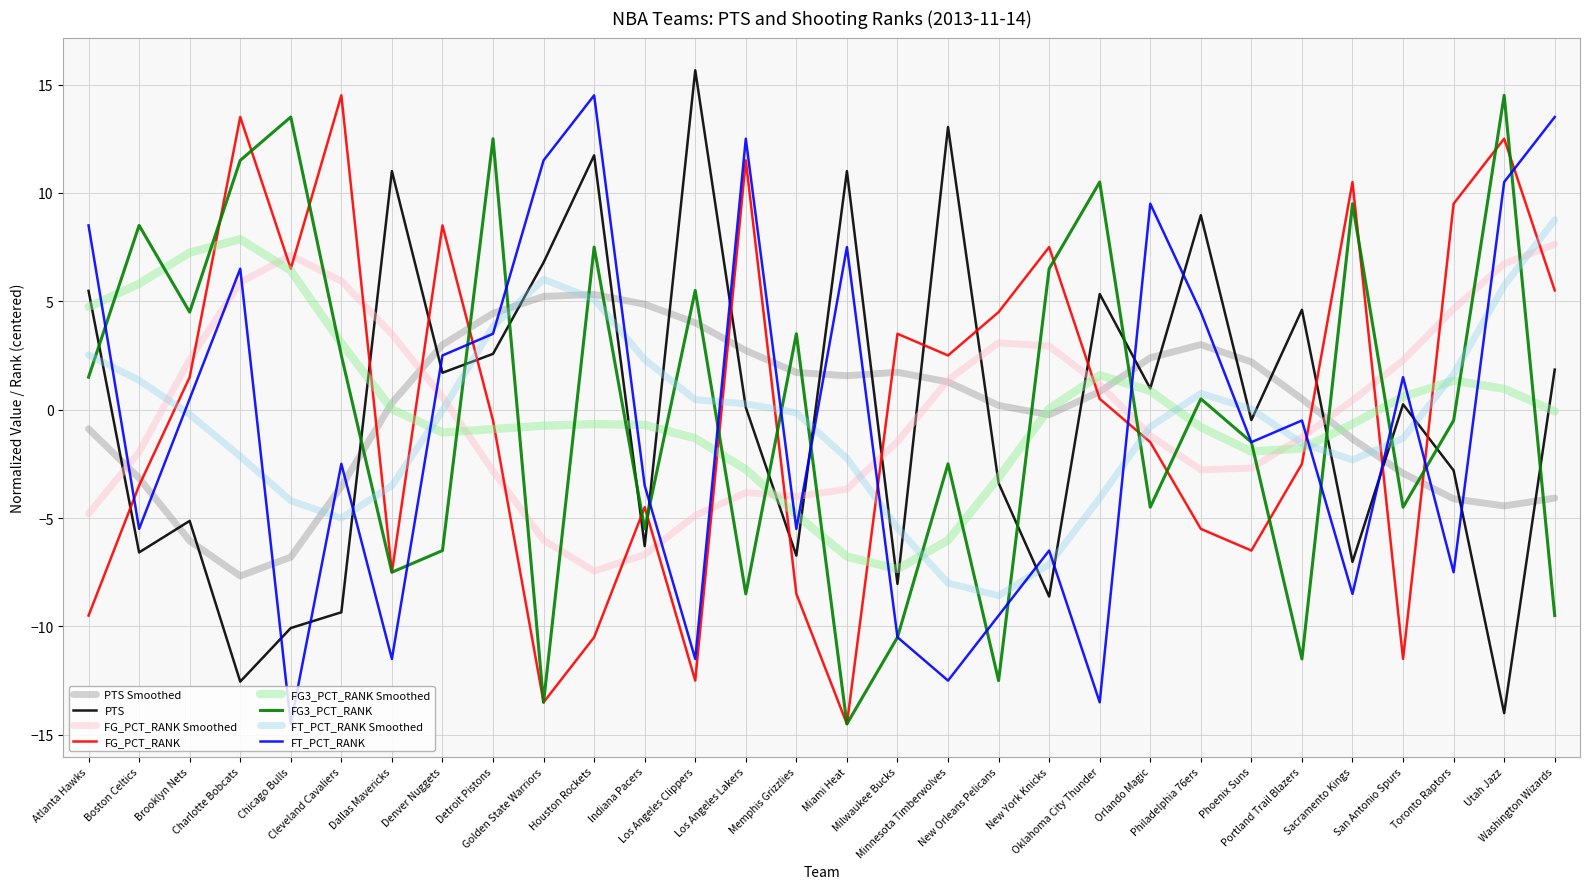

How many values in FG3_PCT_RANK are below zero?

15